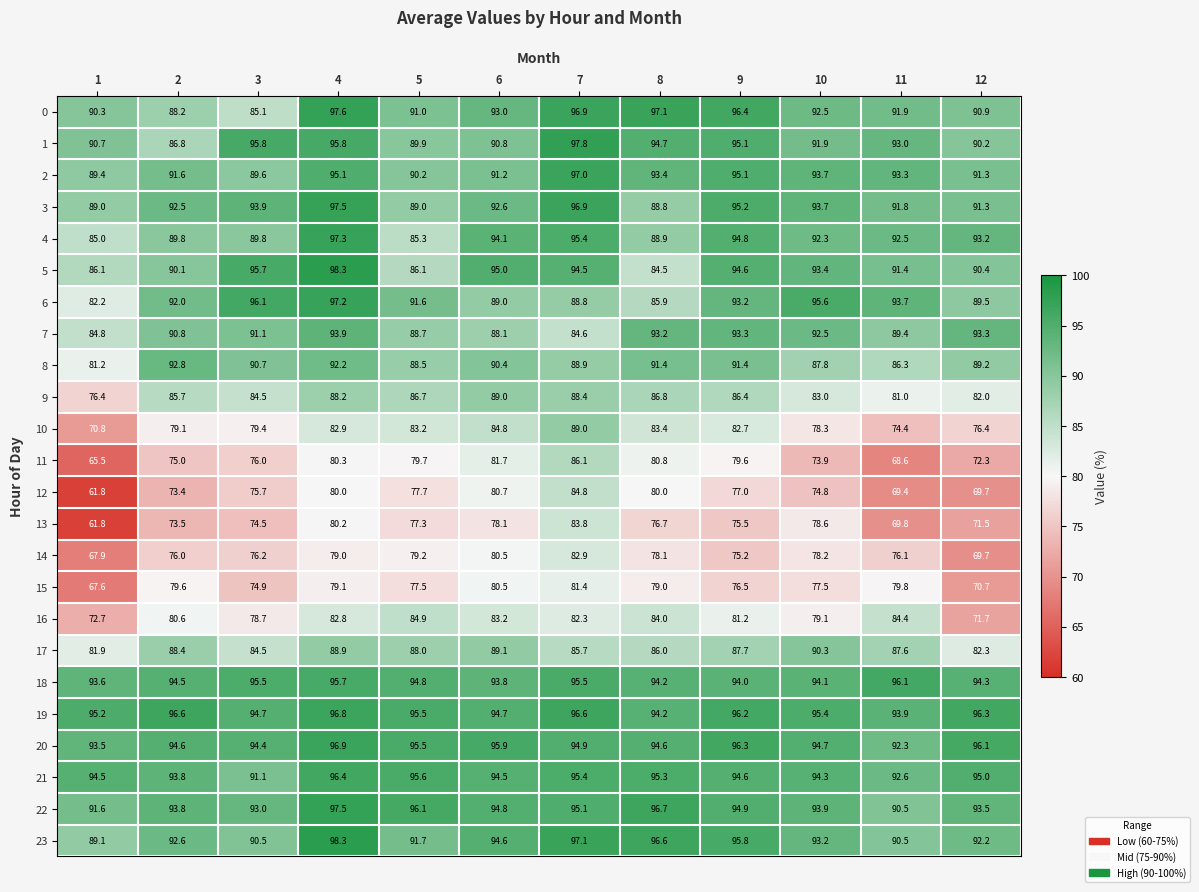

What is the sum of the 16 values at 10 and 5?

164.0